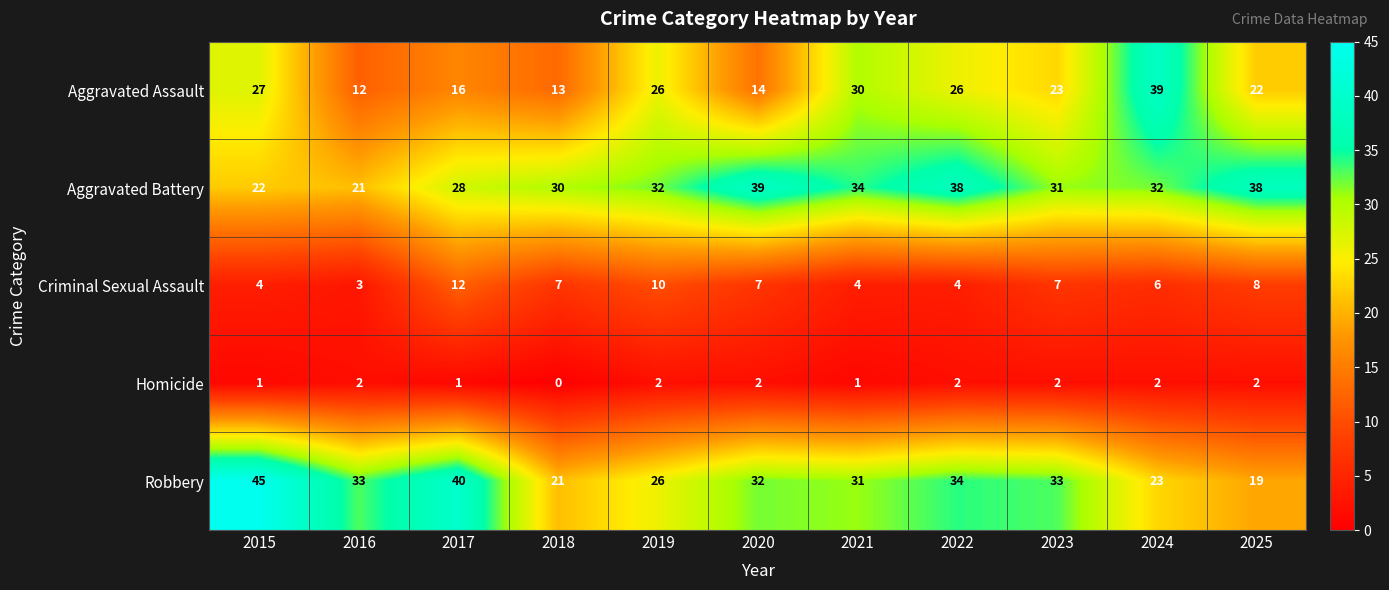

Is it true that Aggravated Assault equals 14 at 2019?

False